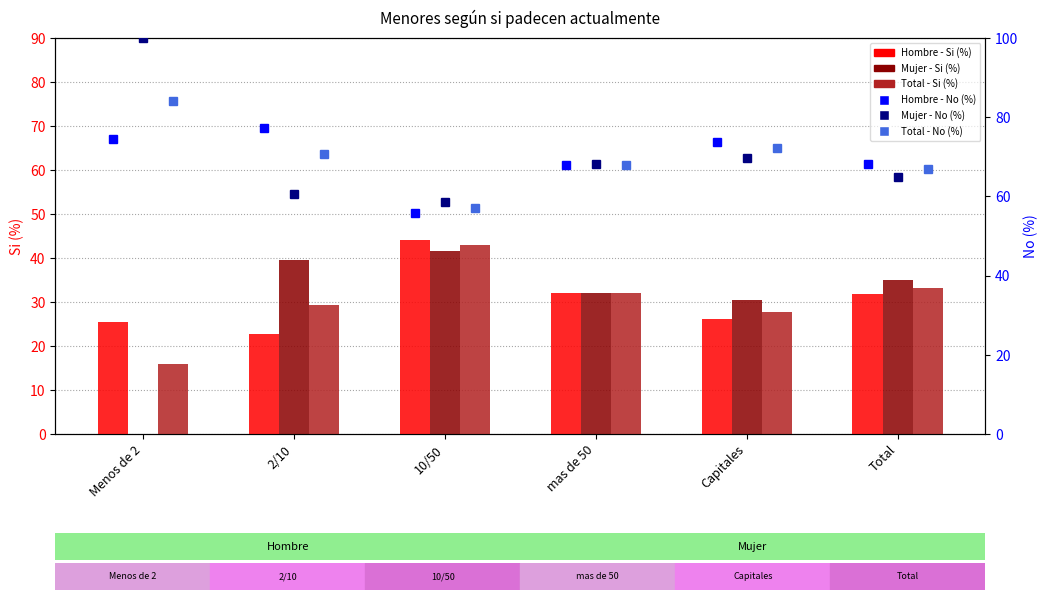

The Total - Si (%) series shows 27.8 at Capitales. True or false?

True